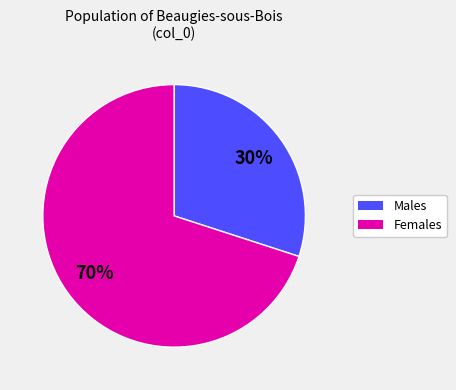

Count the number of slices in the pie.

2